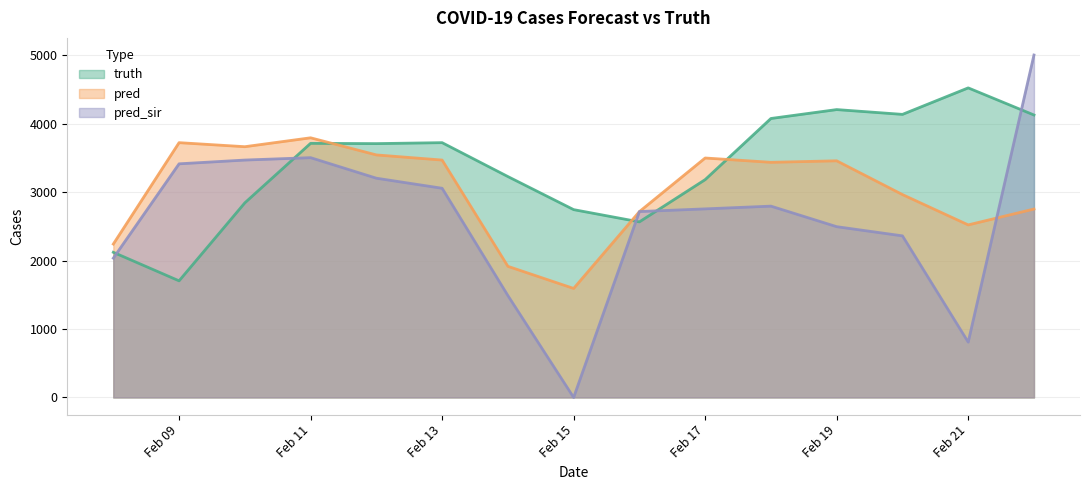

What is the difference between the maximum and minimum values in the pred_sir series?

5001.0